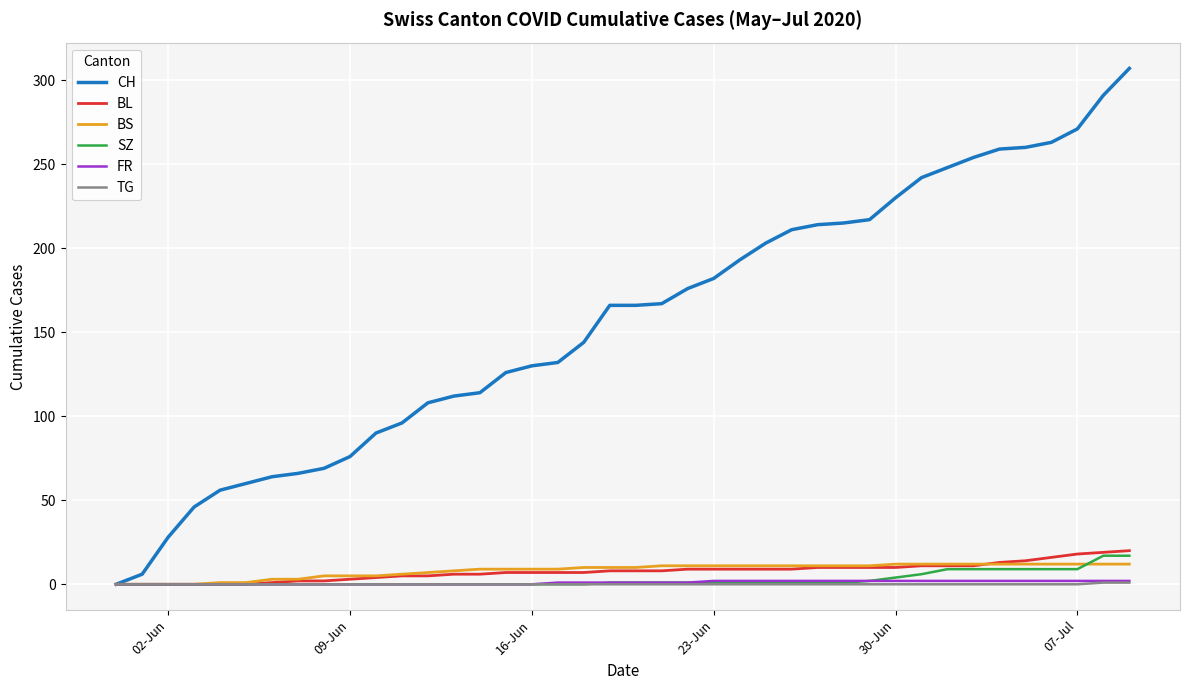

True or false: BL and BS intersect in this chart.

True